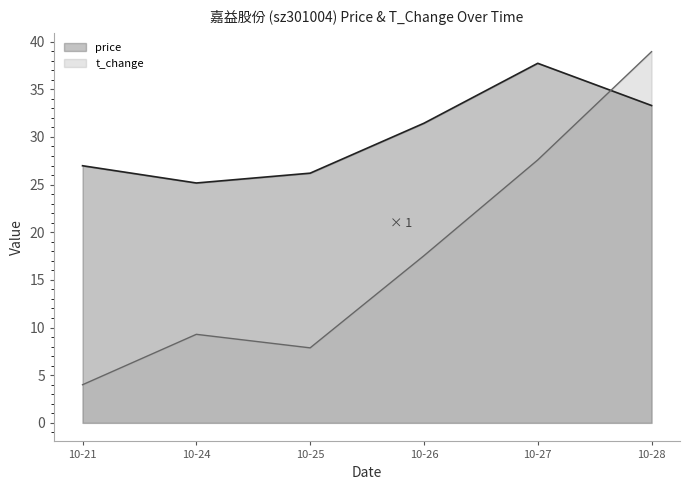

In t_change, how many points are higher than both neighbors (excluding endpoints)?

1